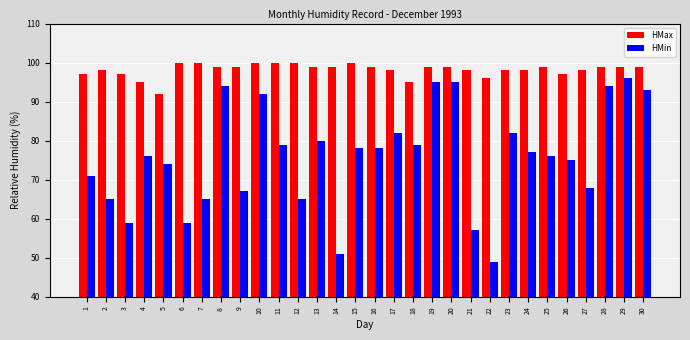

What is the difference between the second highest and minimum values in the HMin series?

46